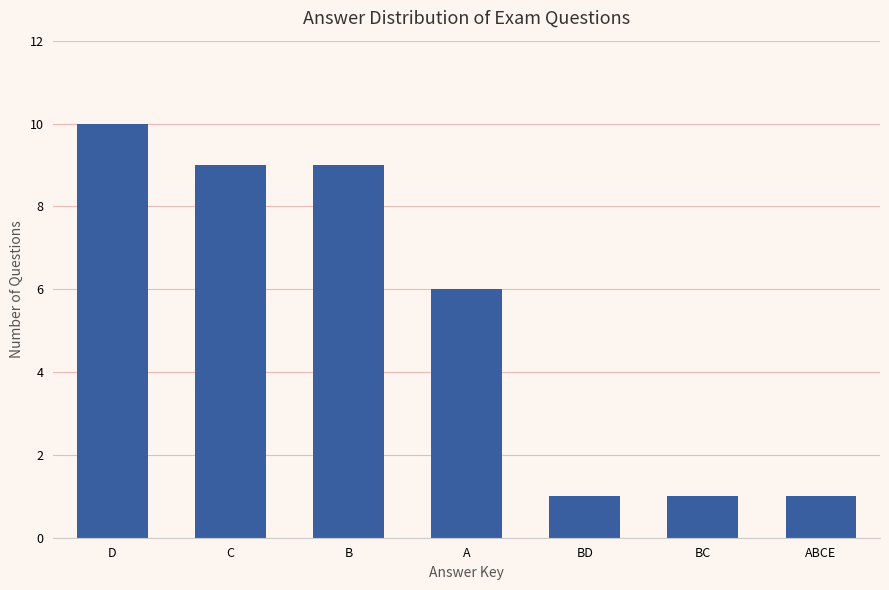

What is the smallest value displayed?

1